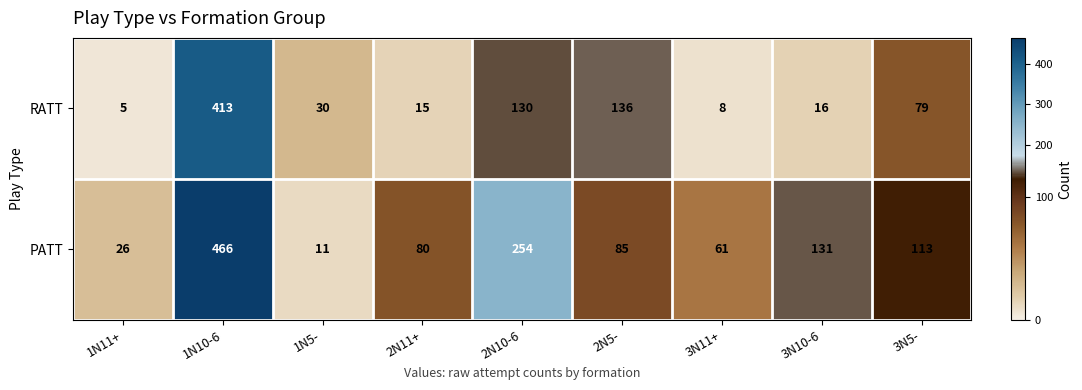

Which series has the widest spread of values?

PATT